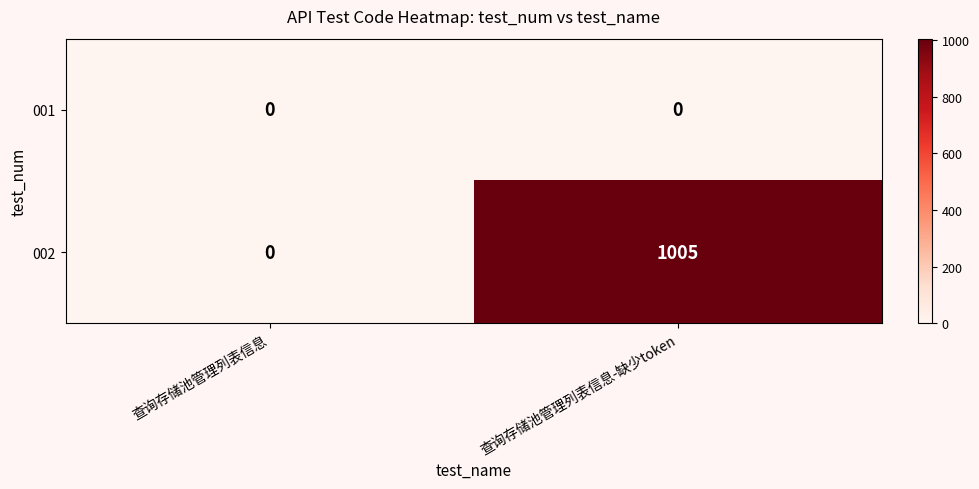

Rank the series at 查询存储池管理列表信息-缺少token from highest to lowest value.

002, 001